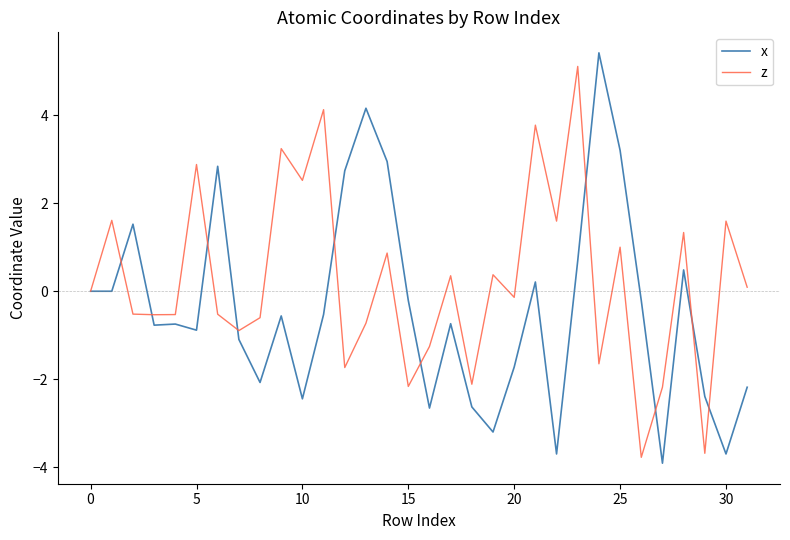

What is the highest value of the x series?

5.4